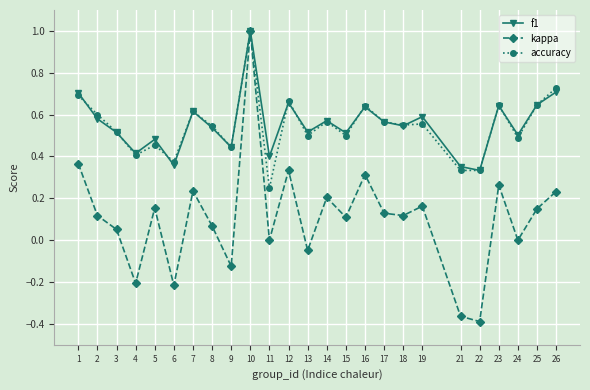

Between 8 and 26, which series saw the biggest shift?

accuracy